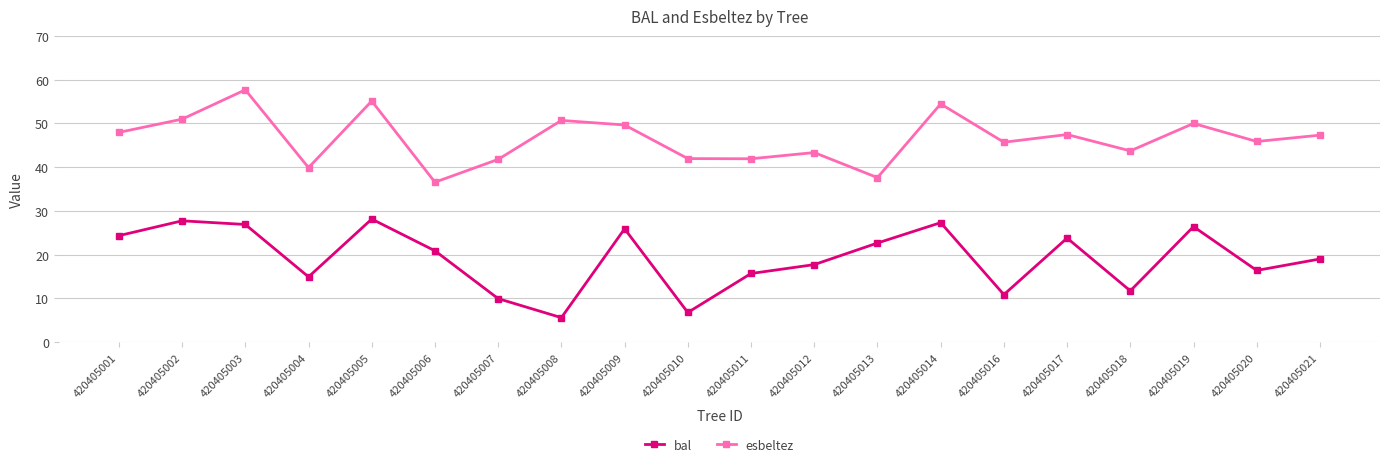

What is the maximum value shown in the chart?

57.7